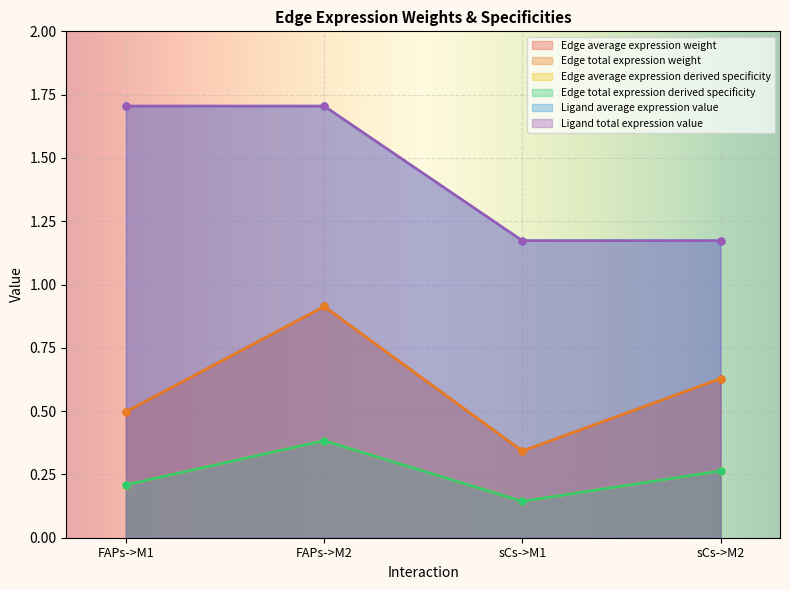

What is the difference between the second highest and second lowest values in the Edge average expression weight series?

0.1